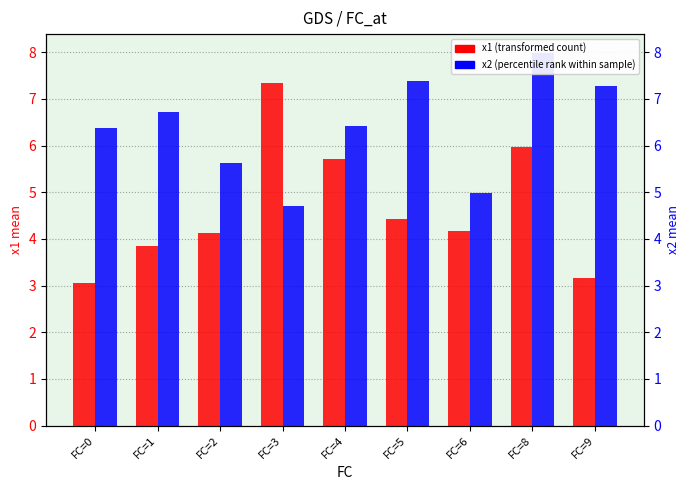

The value of x2 (percentile rank) at FC=5 is 1.6. True or false?

False